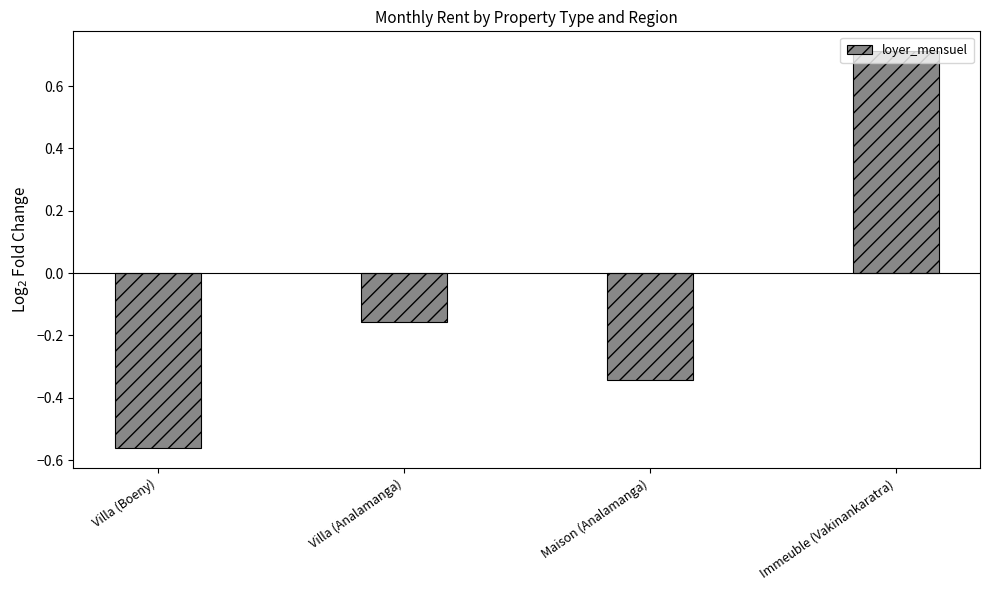

How many data points does each series have?

4